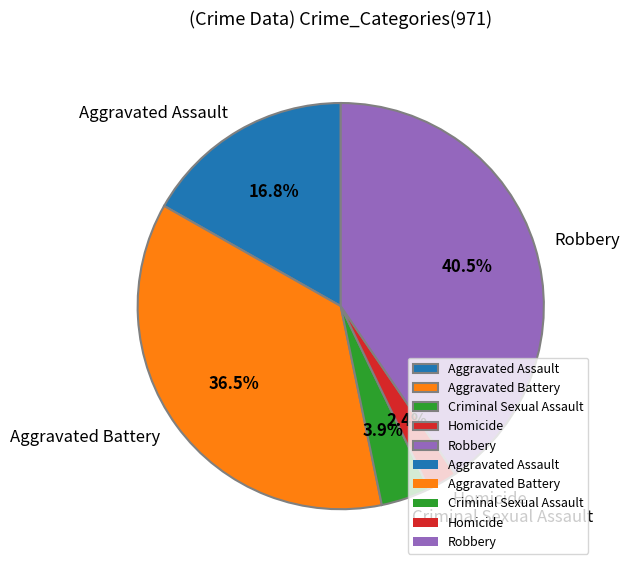

What is the largest slice in the pie chart?

Robbery